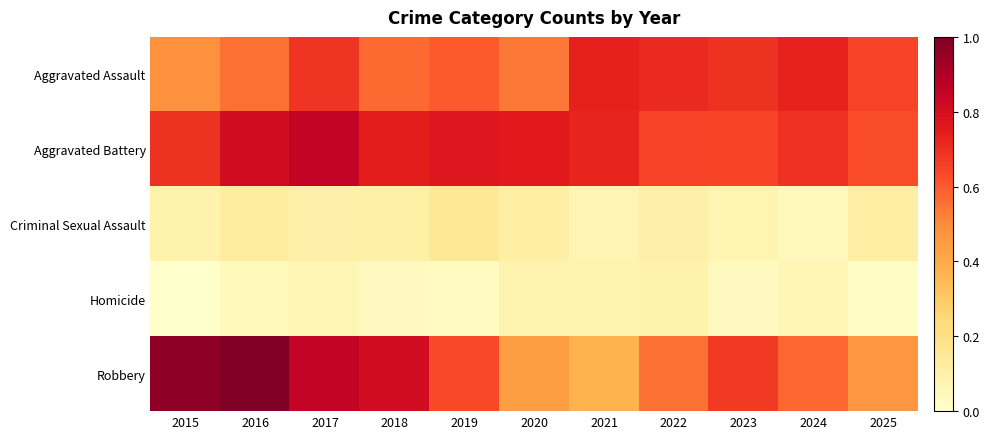

Count the number of categories in the chart.

11